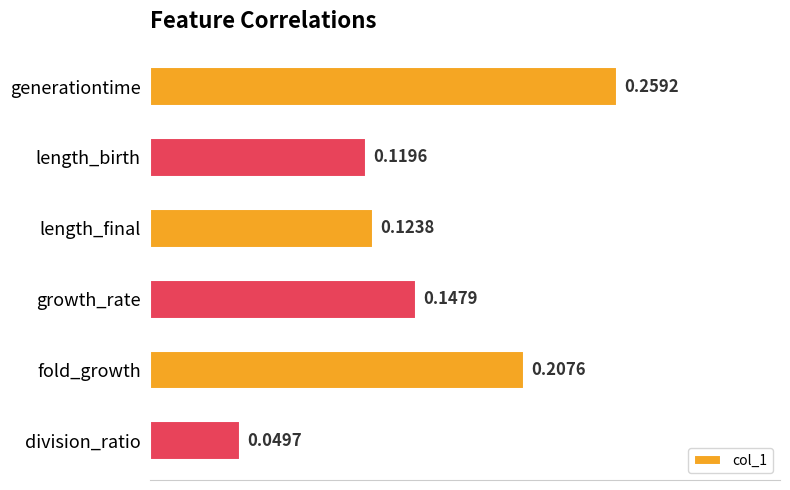

How many bars are there in total?

6